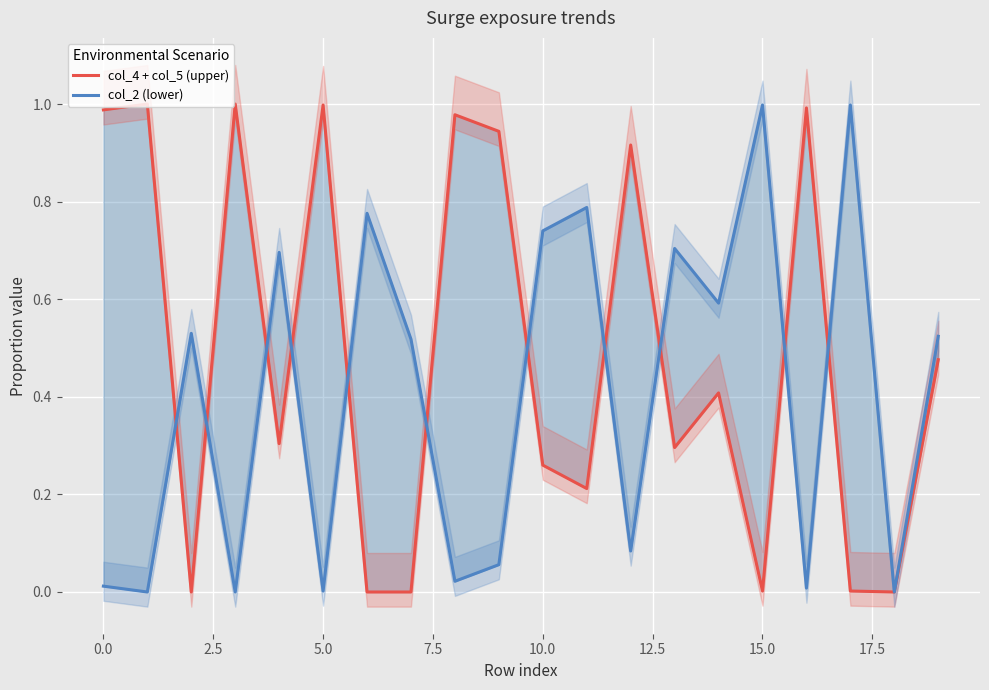

Which series ends up on top after the final intersection of col_4 + col_5 (upper) and col_2 (lower)?

col_2 (lower)